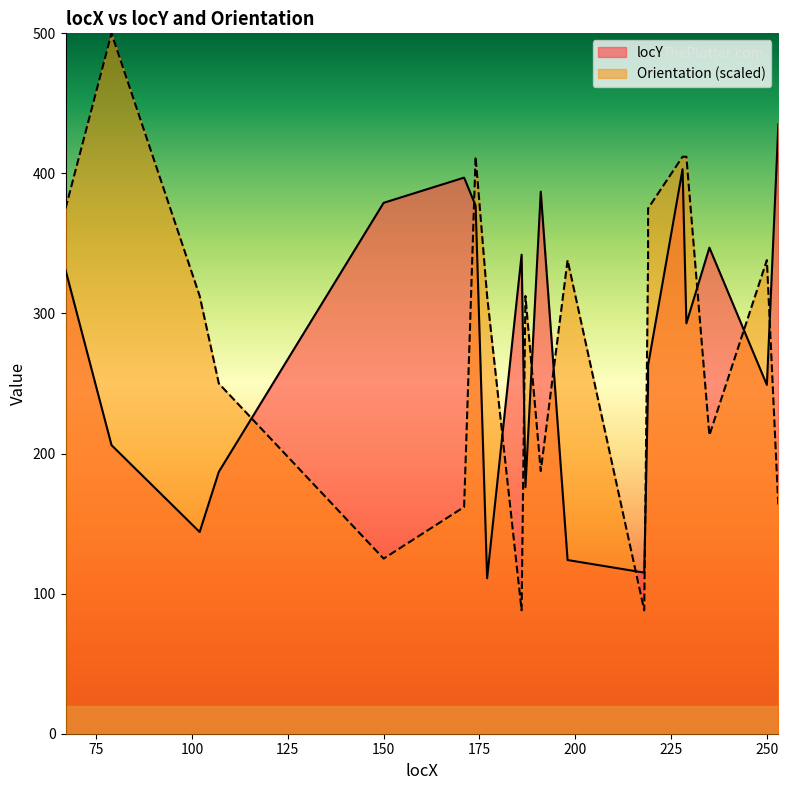

Does the chart display data point markers on the line(s)?

No